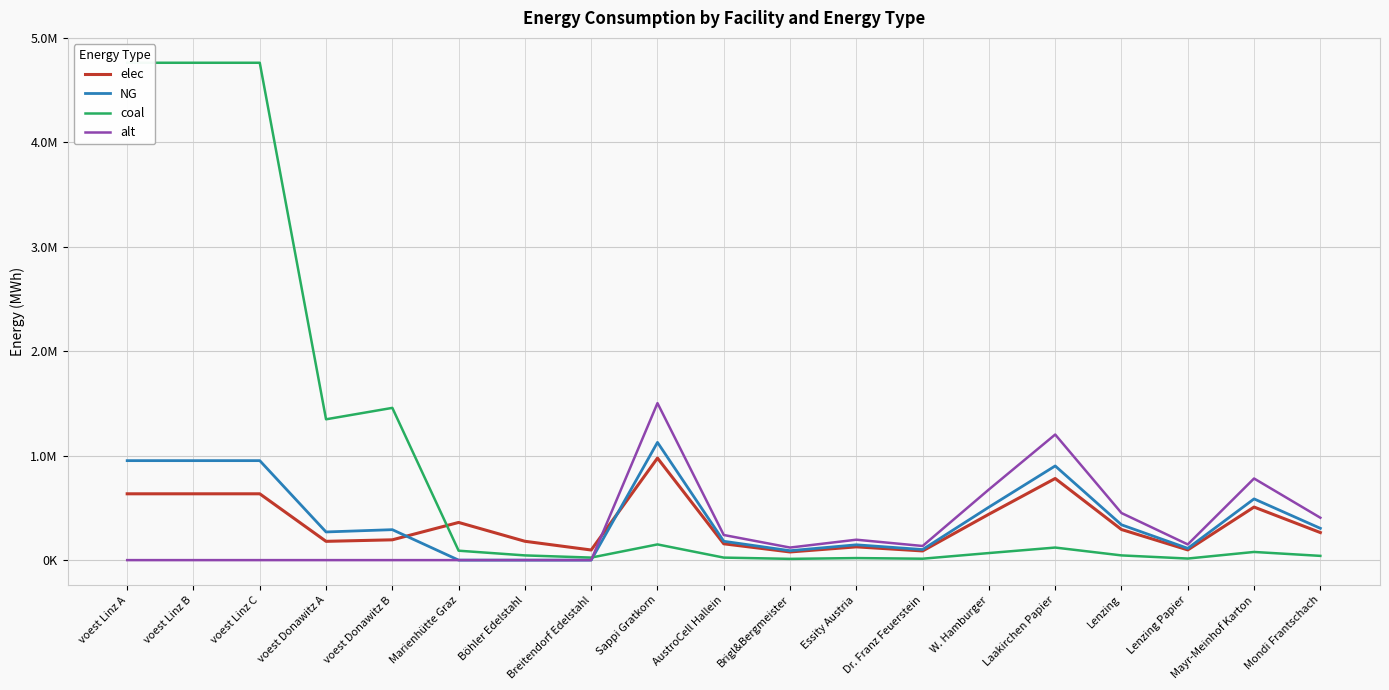

At which label does coal first exceed 67650?

voest Linz A